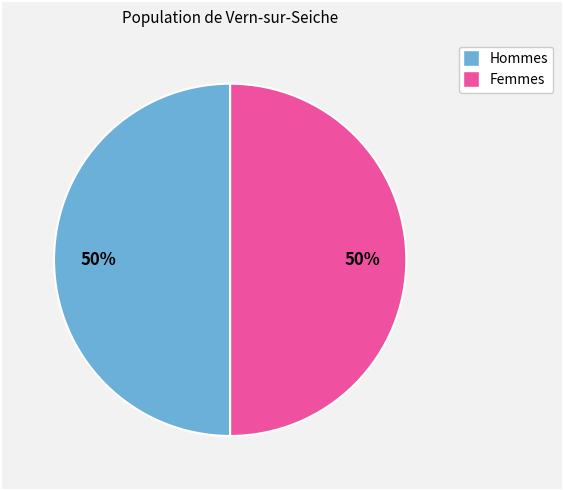

To the nearest percent, what is the average slice percentage?

50%